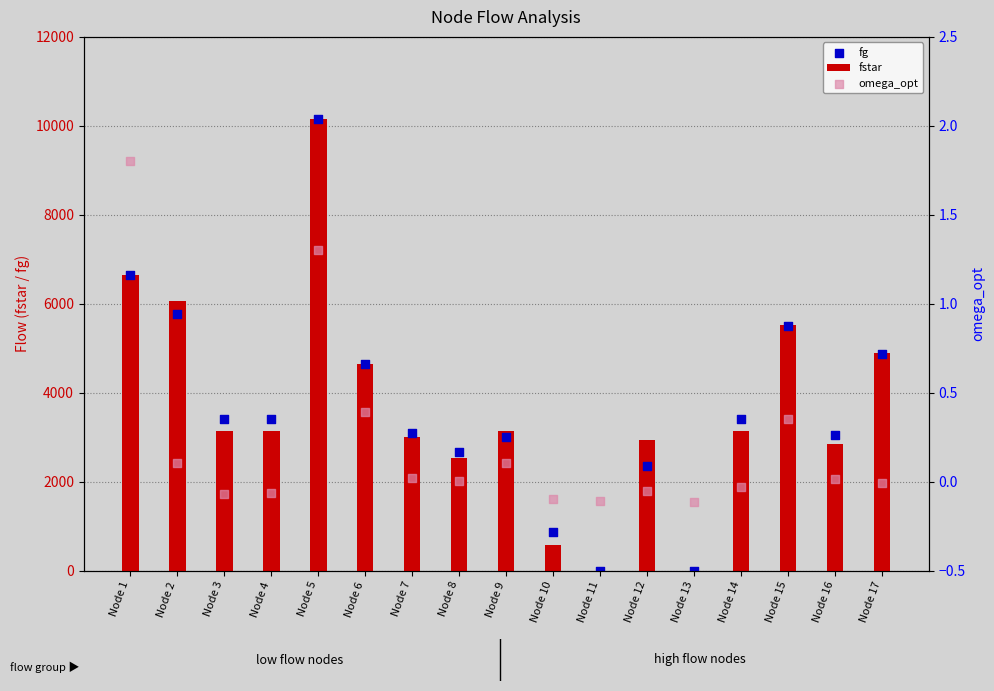

What are all the series names shown in the legend?

fstar, fg, omega_opt